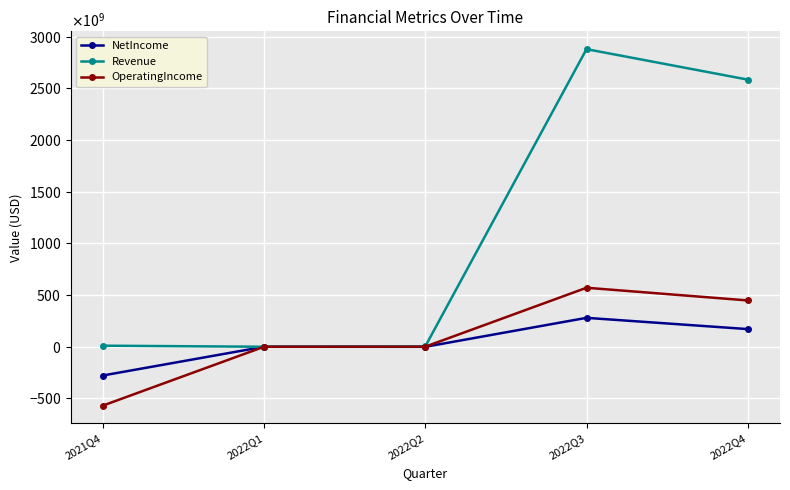

Is this an area chart (filled region under the line)?

No